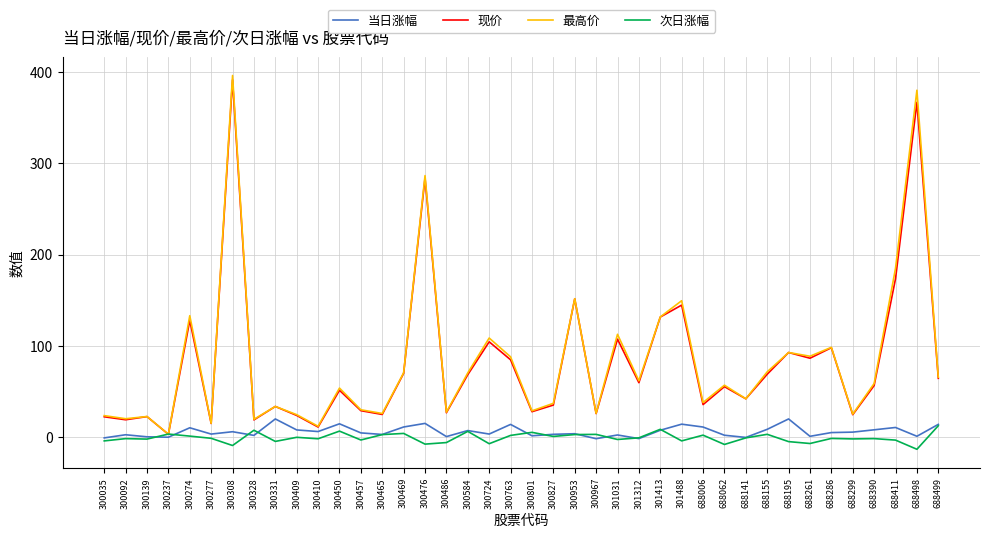

Does the chart display data point markers on the line(s)?

No